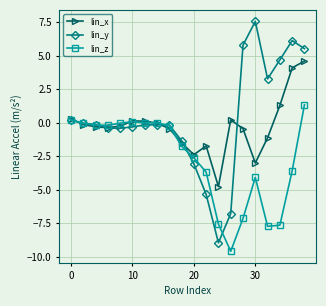

What is the minimum value for lin_x?

-4.8